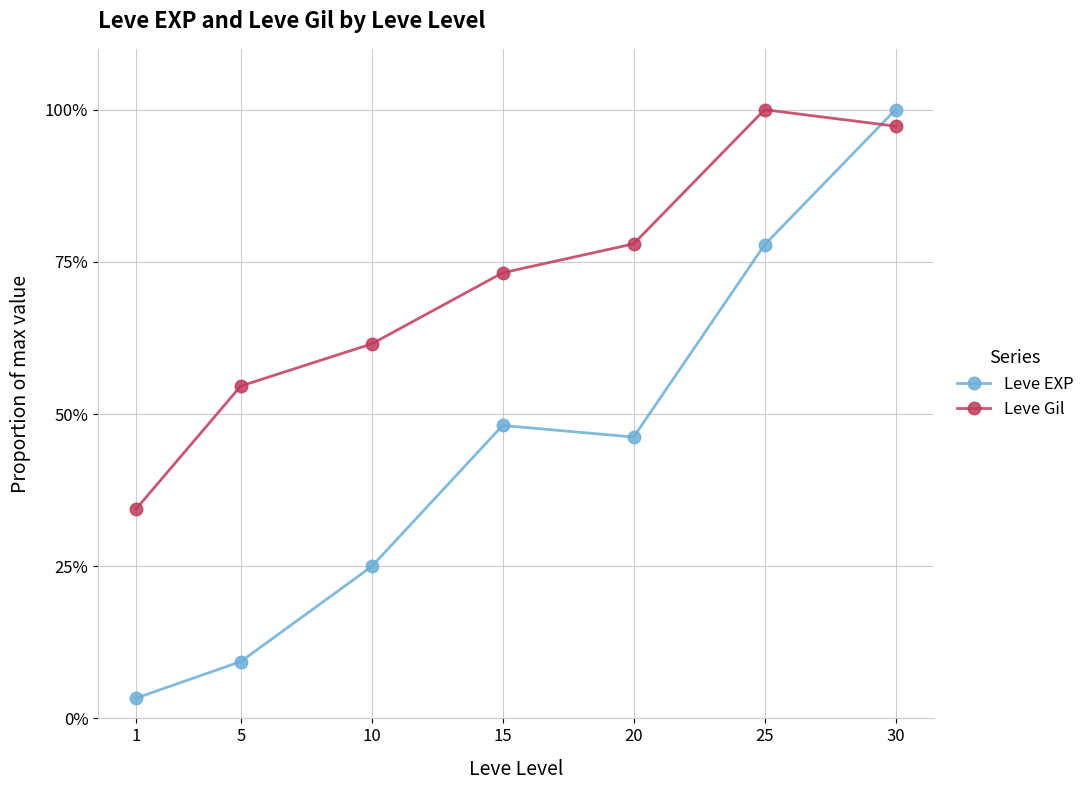

Is it true that Leve Gil equals 1.0 at 10?

False